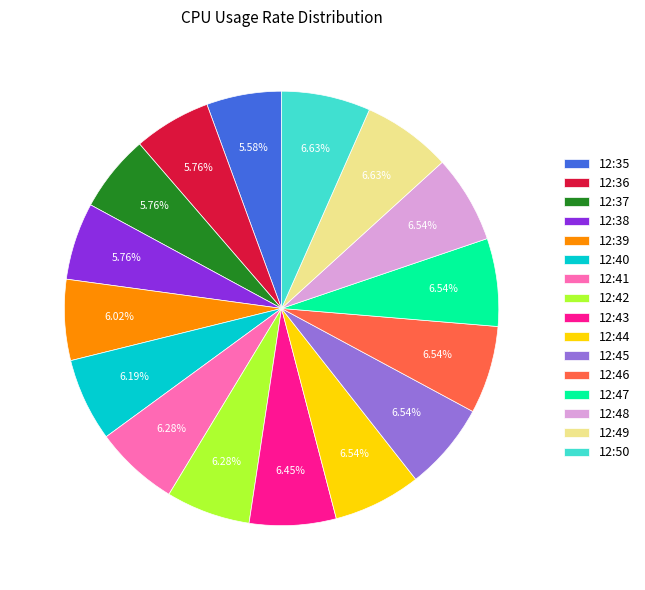

To the nearest percent, what is the average slice percentage?

6%